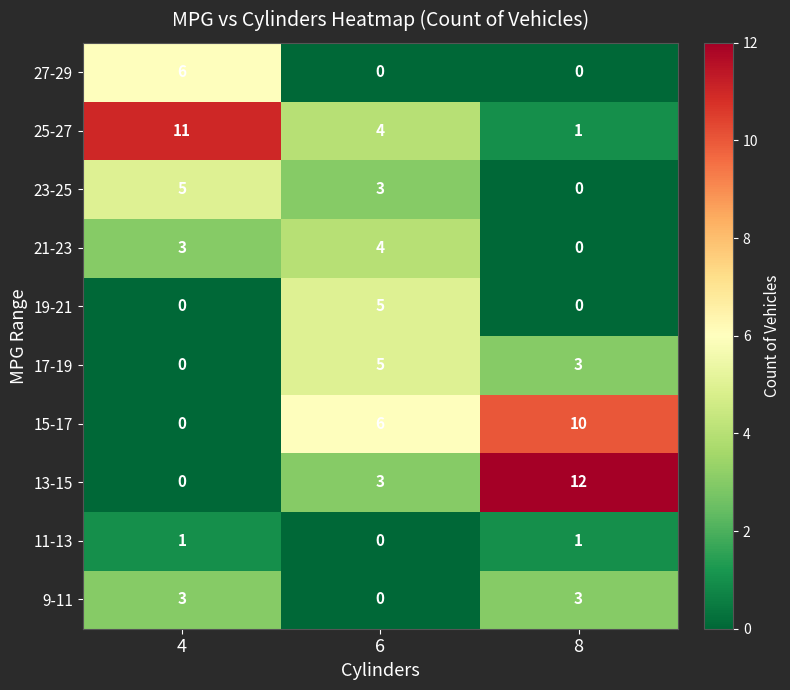

Where does the 23-25 series first go above 3?

4